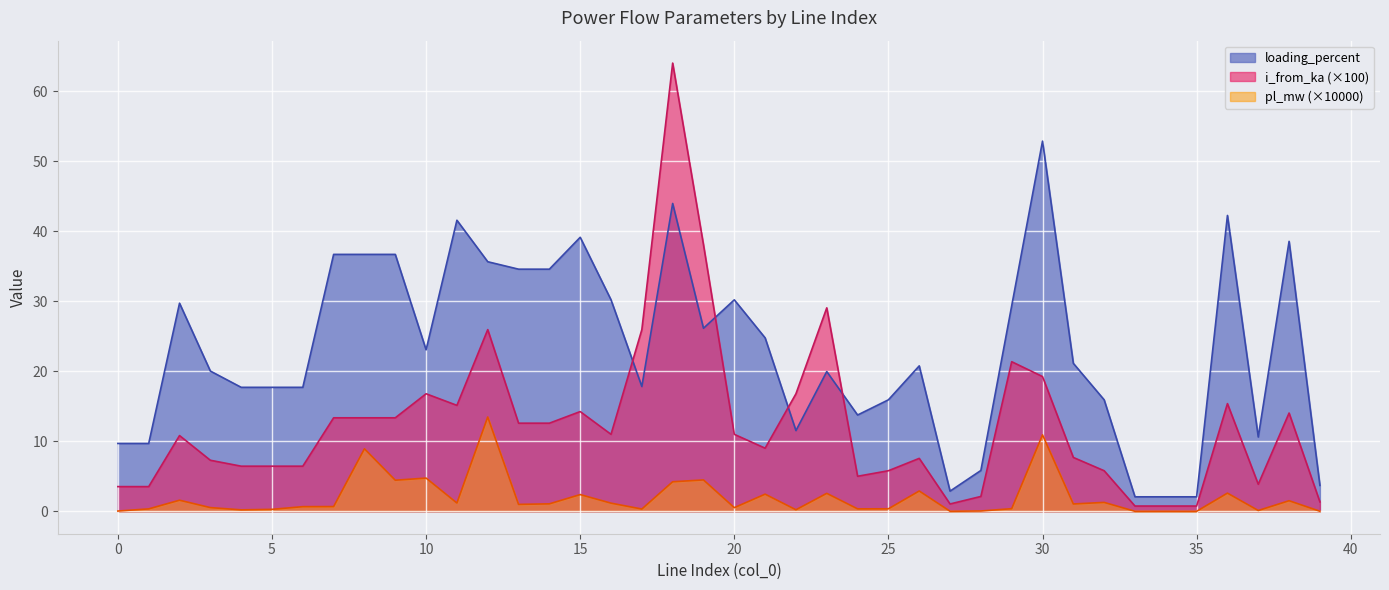

The value of pl_mw at 12 is 19.3. True or false?

False